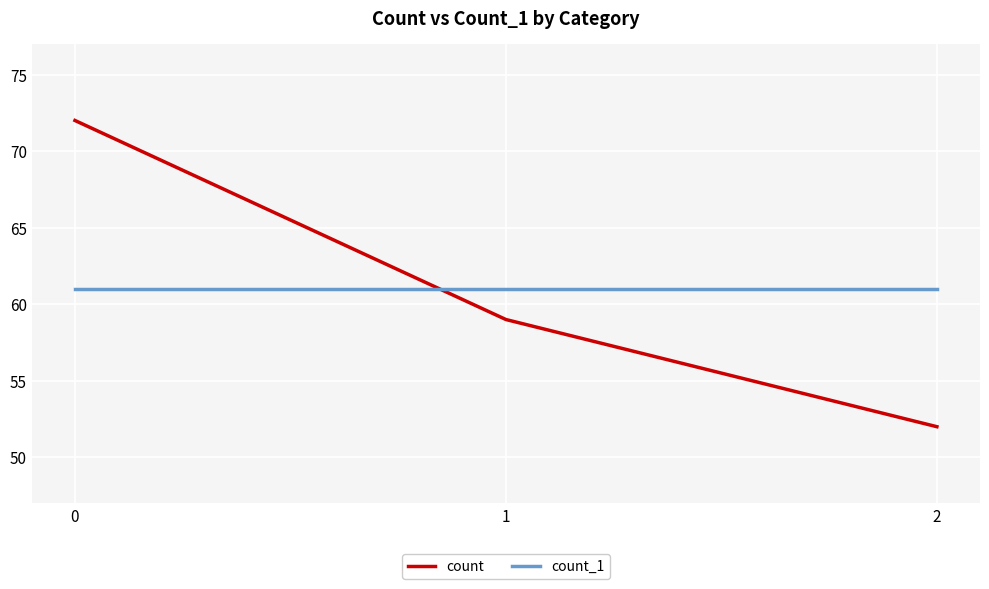

Which category has the lowest value across all series?

2